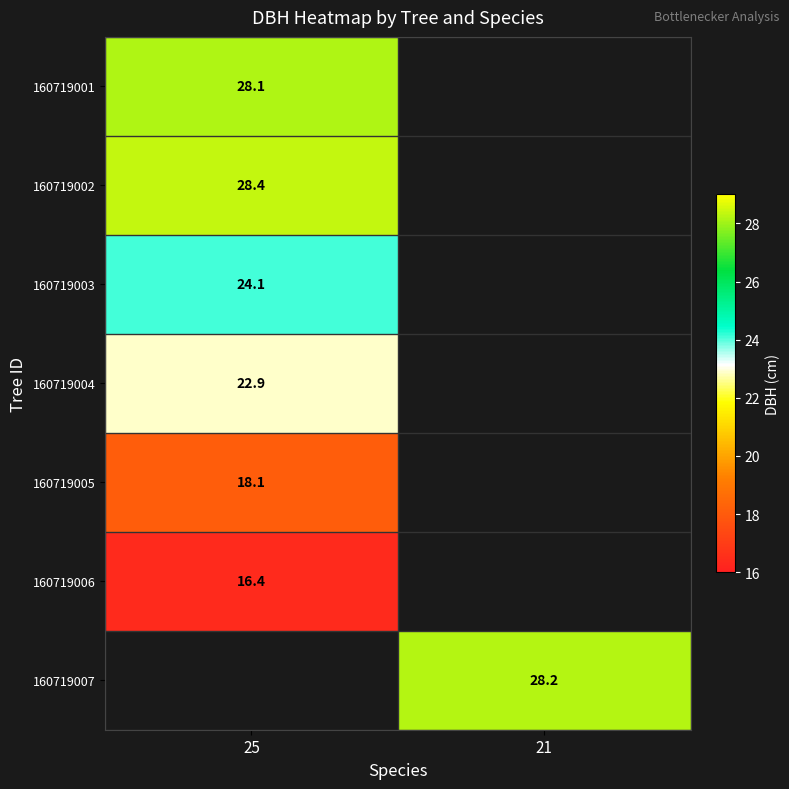

Is it true that 160719003 equals 35.5 at 25?

False